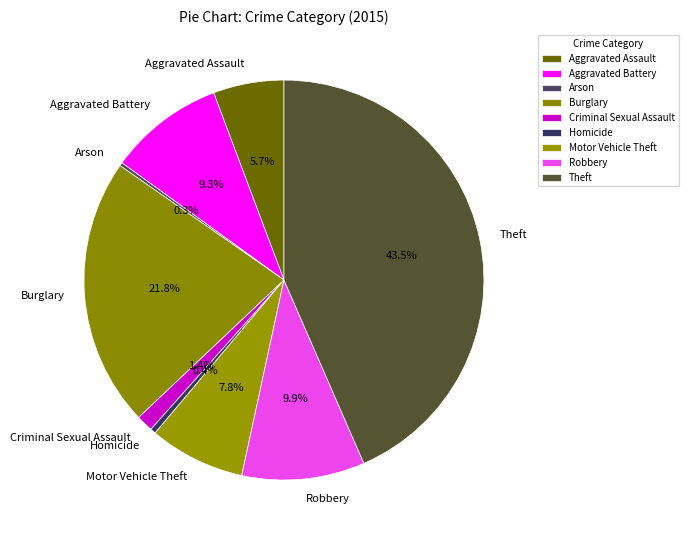

Does Robbery represent more than half of the total?

No